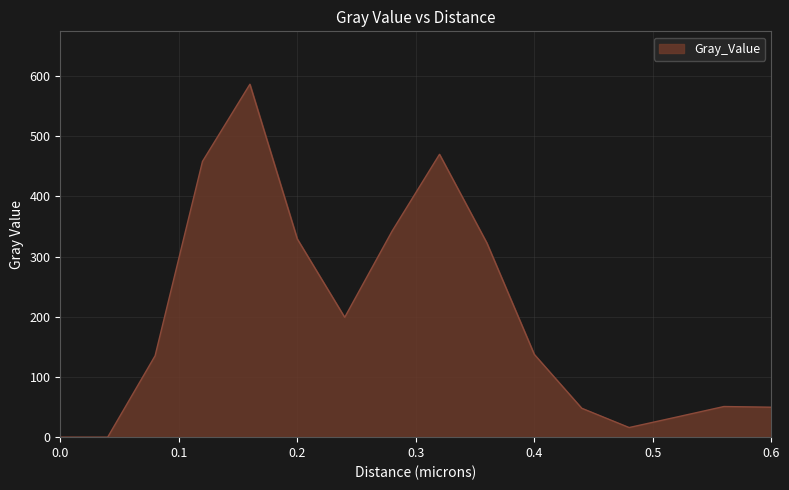

What is the maximum value shown in the chart?

586.3